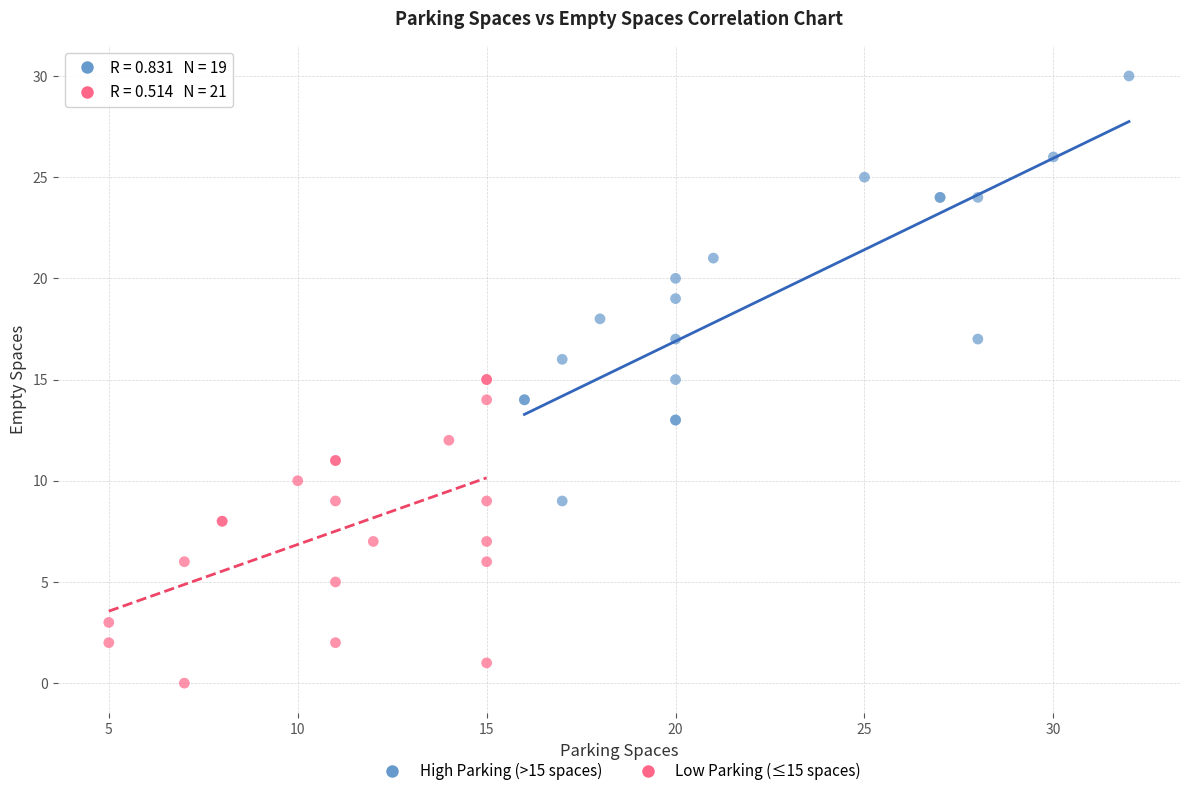

Which series reaches the minimum Y coordinate?

Low Parking (≤15 spaces)